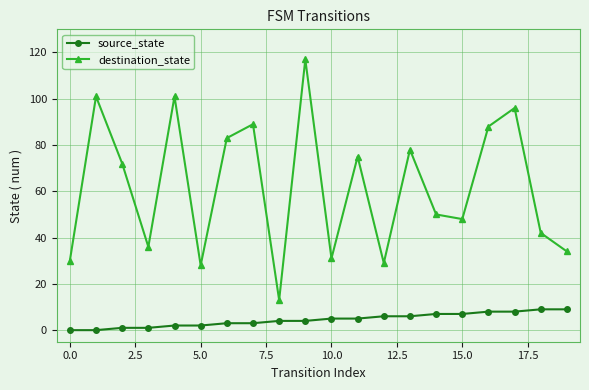

What is the value of the source_state point at the 16th from the left?

7